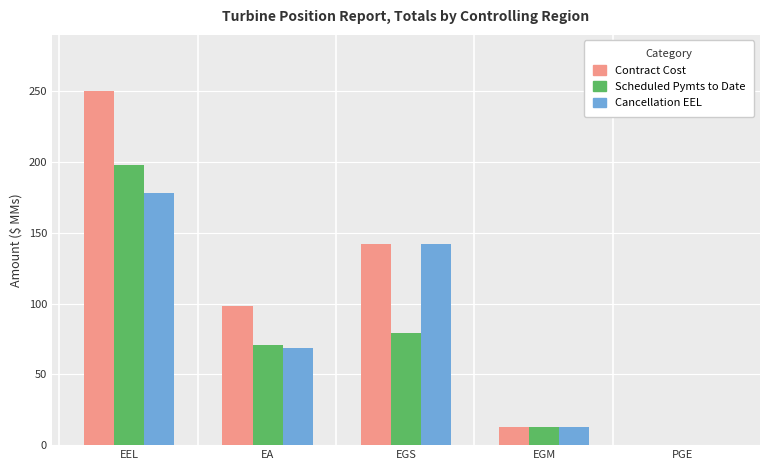

Where does the Scheduled Pymts to Date series first go above 70?

EEL